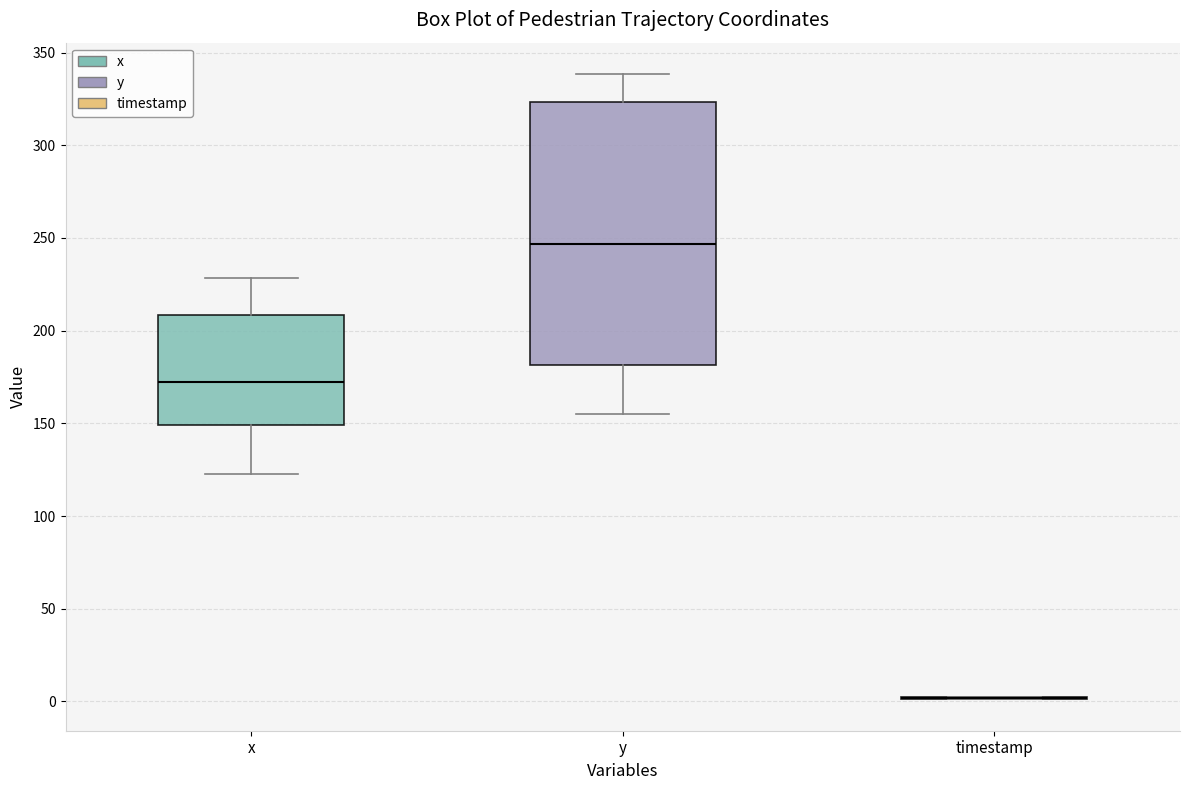

Which box is the tallest, from its lower edge to its upper edge?

y